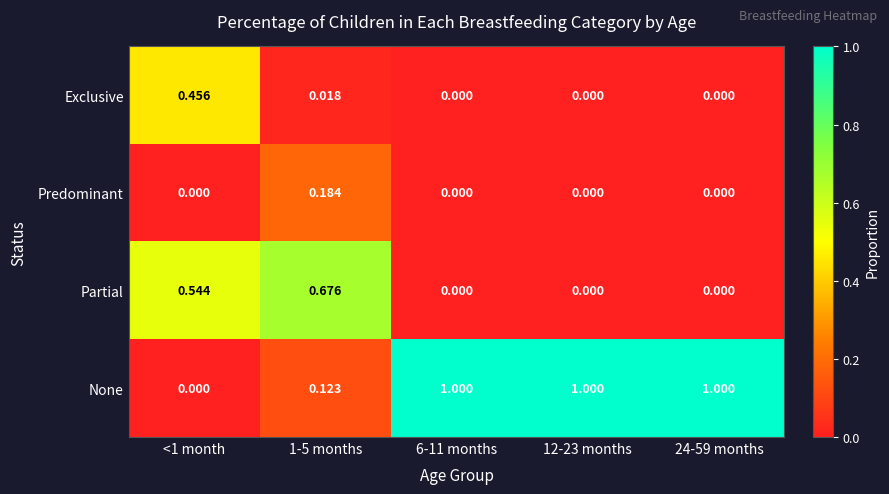

Which series has the widest spread of values?

None